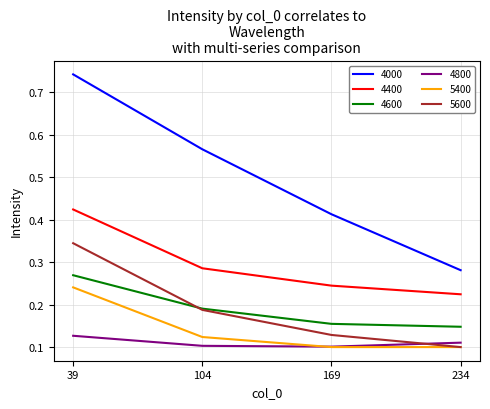

At which category is the sum across all series the highest?

39